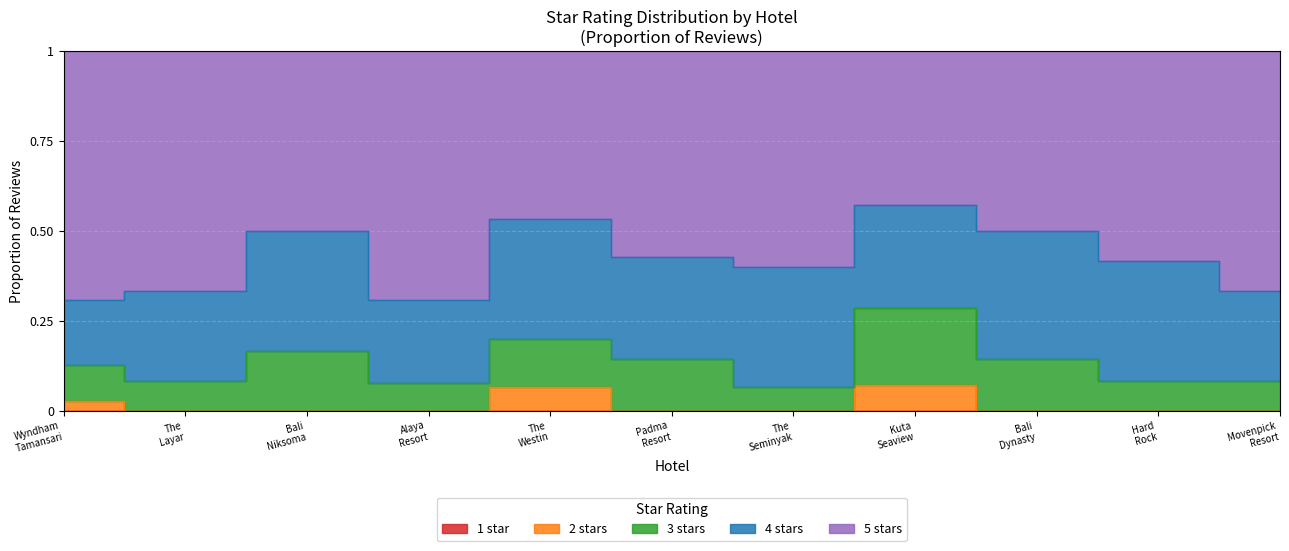

Does the chart have visible grid lines?

Yes